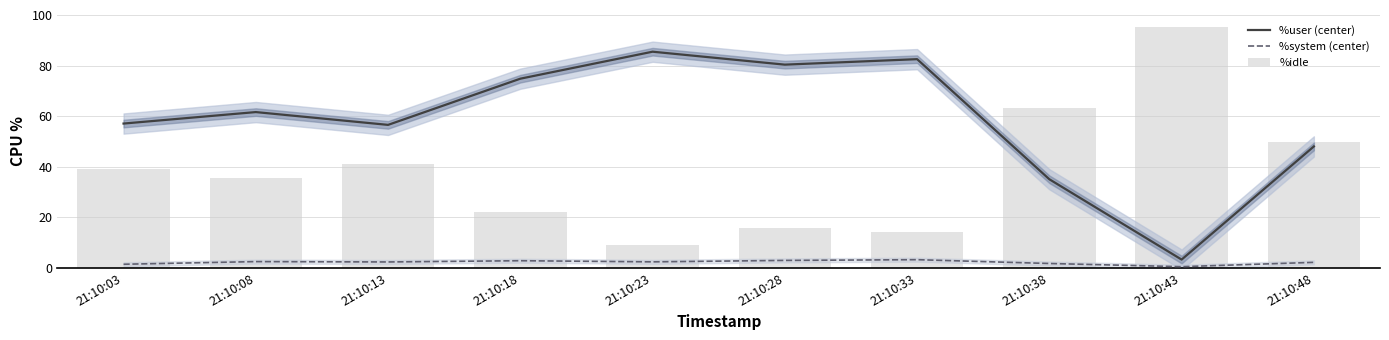

Which series has the largest total across all categories?

%user (center)